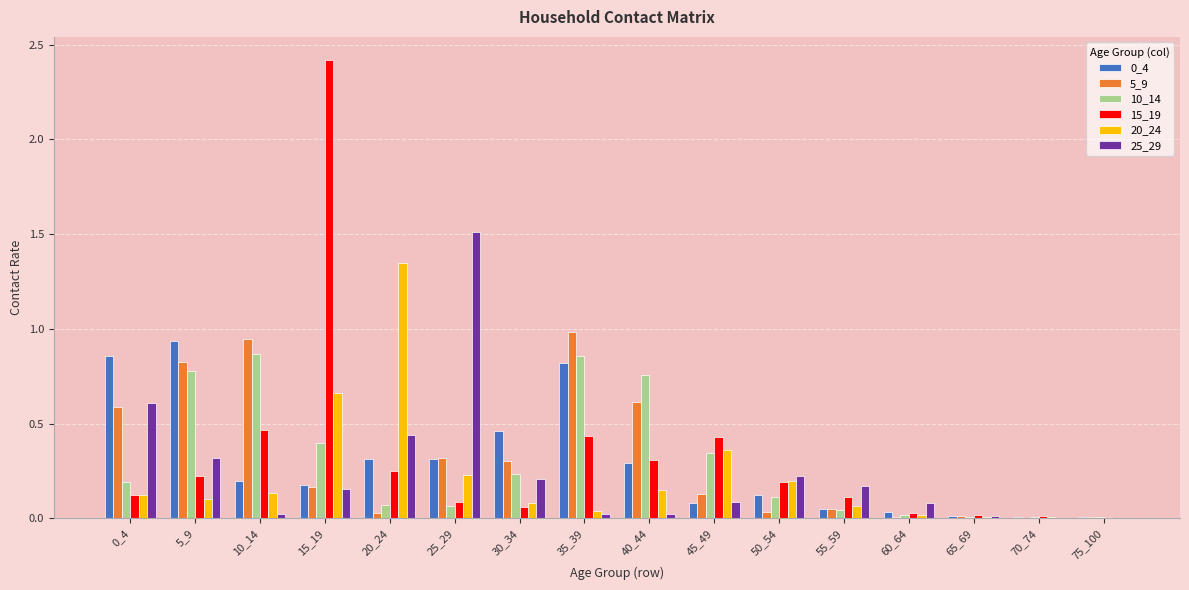

The 0_4 series shows 1.2 at 35_39. True or false?

False